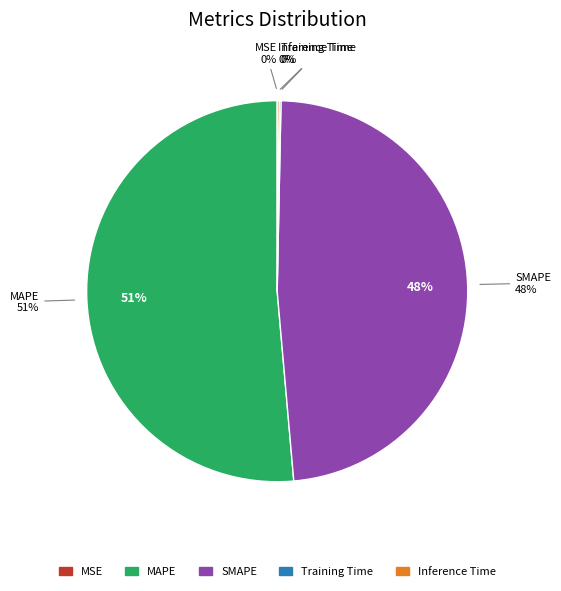

To the nearest percent, what is the average slice percentage?

20%